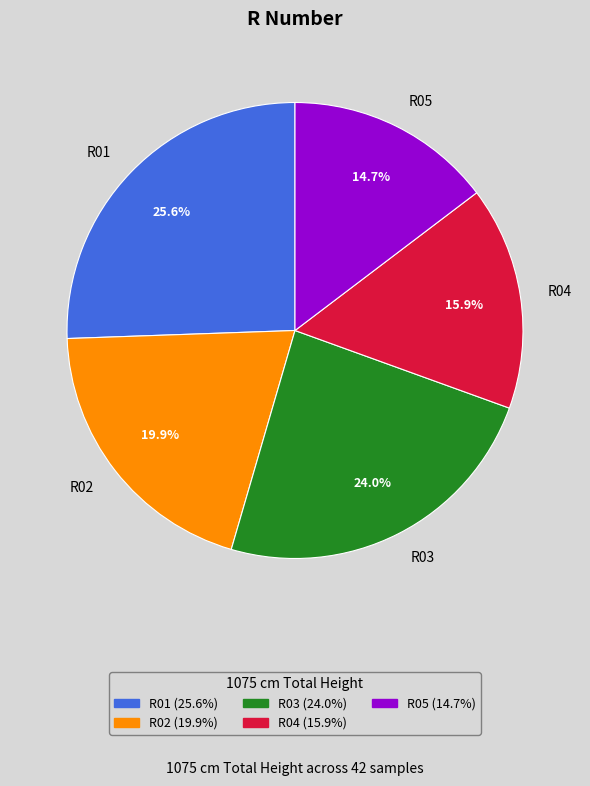

Combined, do R04 and R02 account for over 50%?

No